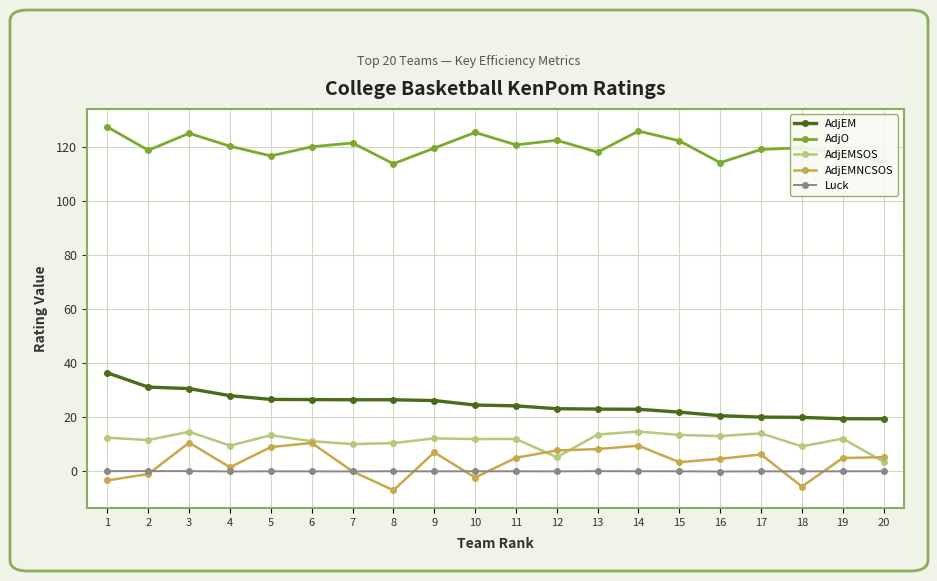

What is the smallest value displayed?

-7.0